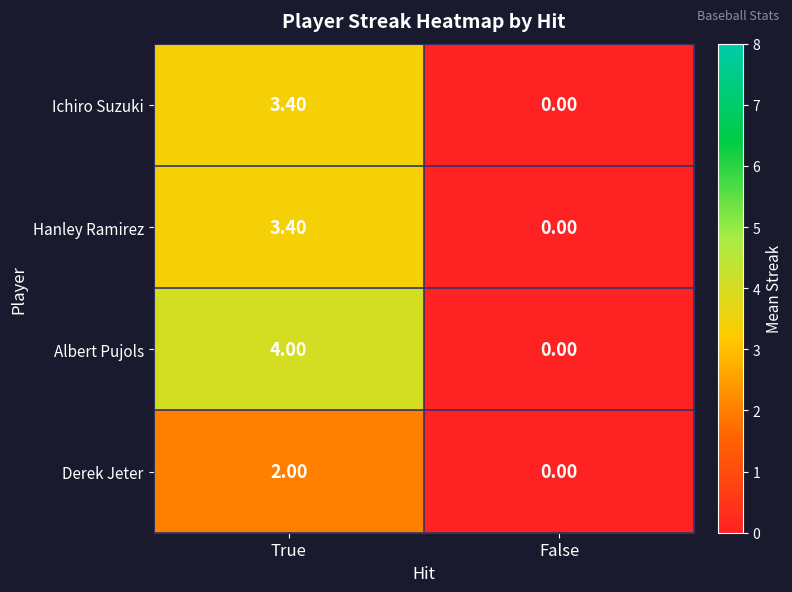

What is the total value across all series at True?

12.8